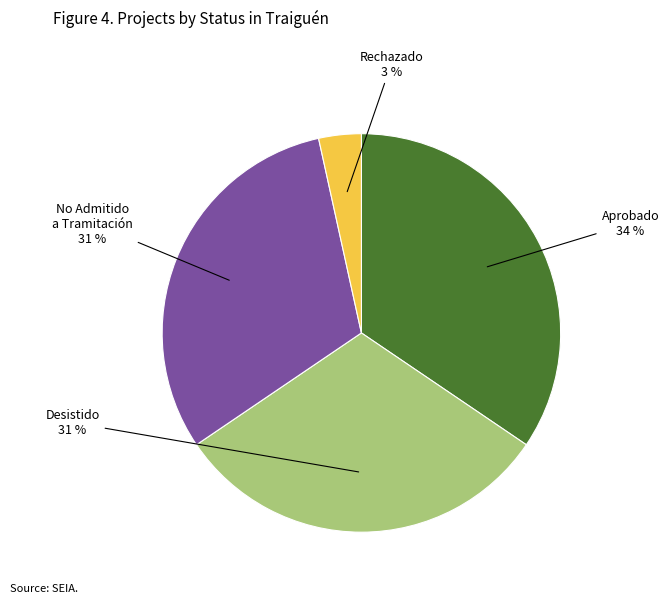

To the nearest percent, what is the difference between the largest and smallest slice percentages?

31%